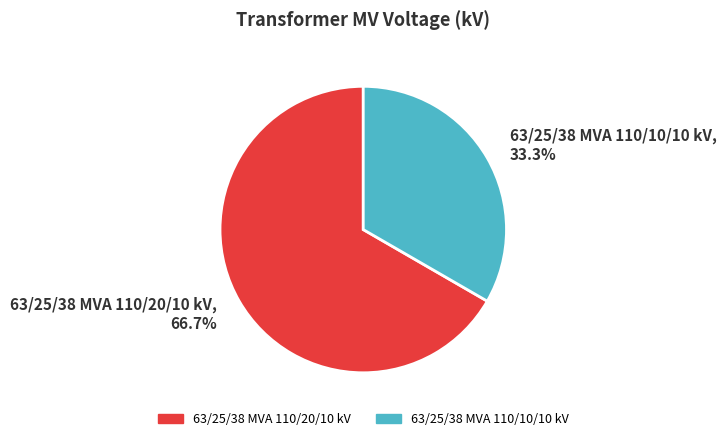

Approximately how many times larger is the value at 63/25/38 MVA 110/10/10 kV compared to 63/25/38 MVA 110/20/10 kV?

0.5